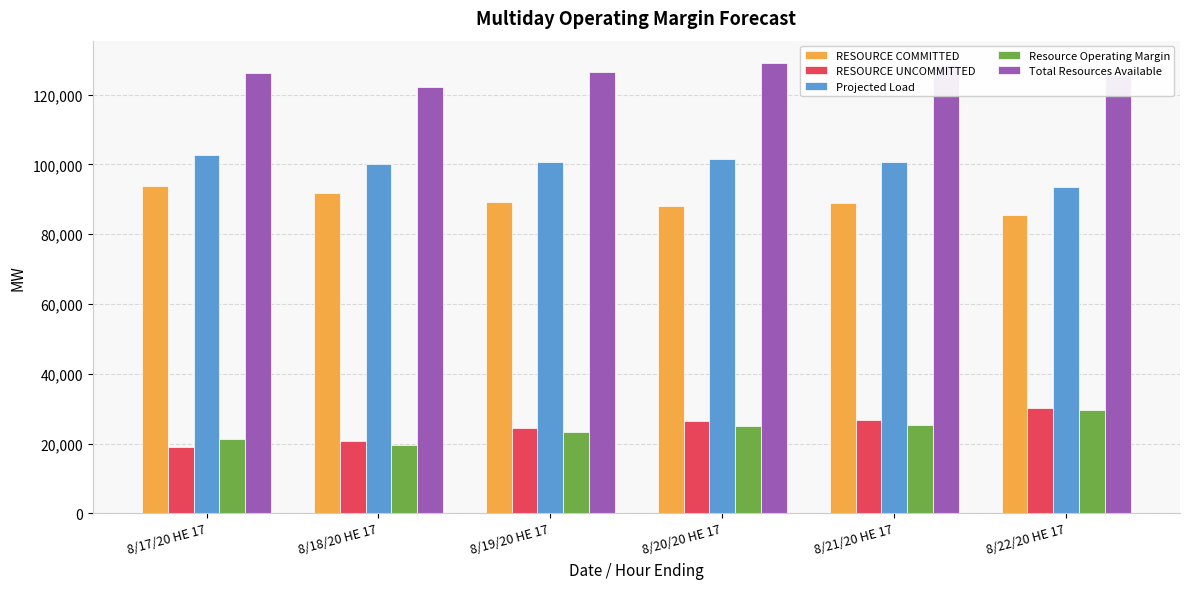

Are the bars horizontal?

No